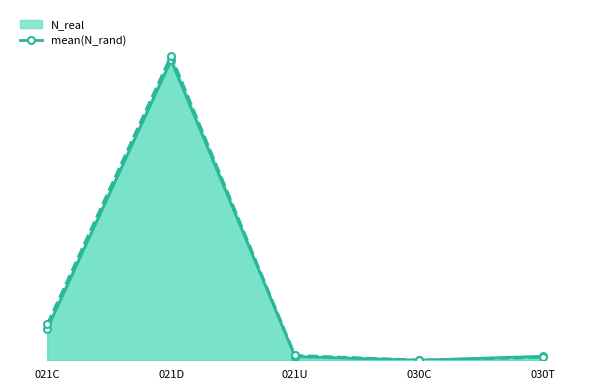

What is the smallest value displayed?

11.0